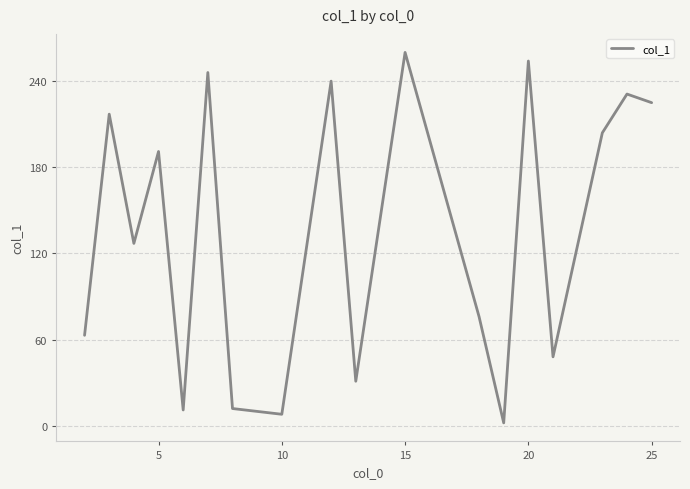

What is the difference between the maximum and minimum values?

258